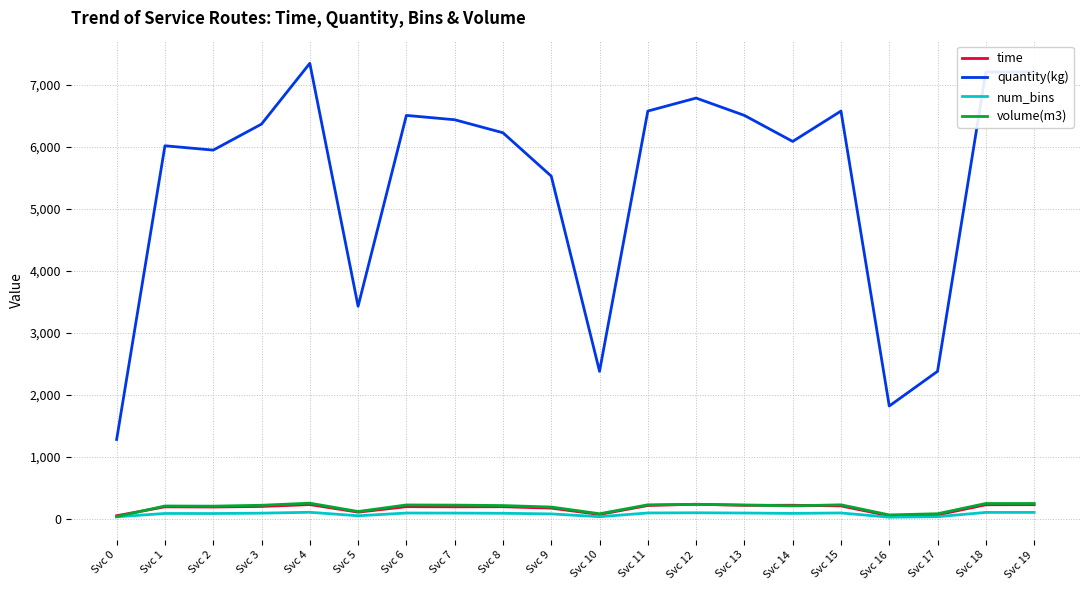

Does the chart have visible grid lines?

Yes